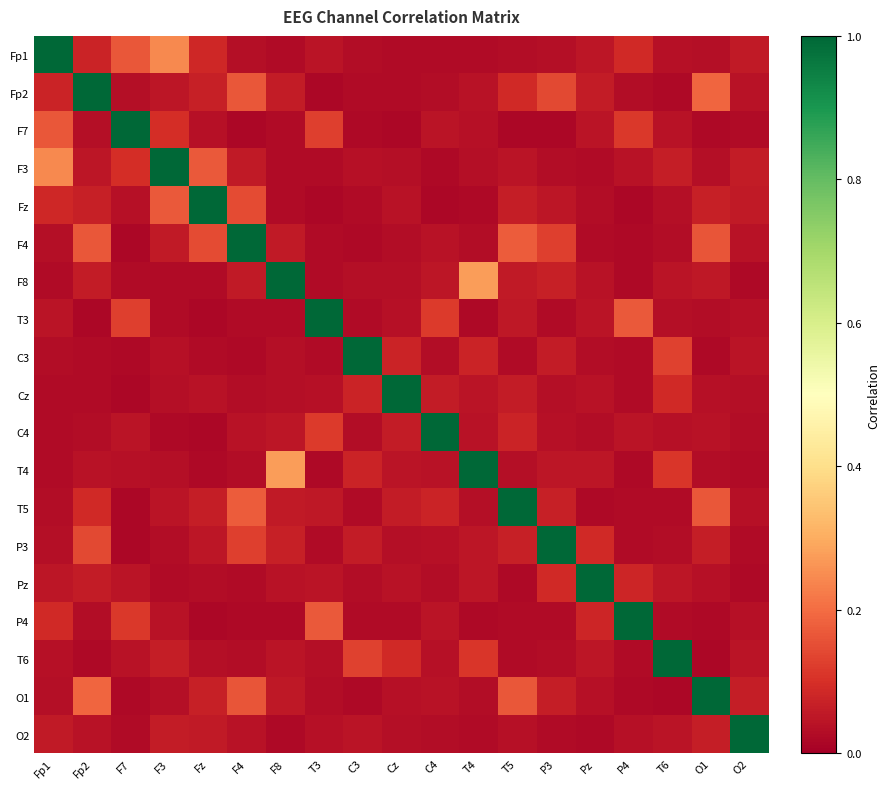

Reading left to right, what are all the values shown in this chart?

Fp1: Fp1=1.0	Fp2=0.1	F7=0.2	F3=0.2	Fz=0.1	F4=0.0	F8=0.0	T3=0.0	C3=0.0	Cz=0.0	C4=0.0	T4=0.0	T5=0.0	P3=0.0	Pz=0.1	P4=0.1	T6=0.0	O1=0.0	O2=0.1
Fp2: Fp1=0.1	Fp2=1.0	F7=0.0	F3=0.0	Fz=0.1	F4=0.2	F8=0.1	T3=0.0	C3=0.0	Cz=0.0	C4=0.0	T4=0.0	T5=0.1	P3=0.1	Pz=0.1	P4=0.0	T6=0.0	O1=0.2	O2=0.0
F7: Fp1=0.2	Fp2=0.0	F7=1.0	F3=0.1	Fz=0.0	F4=0.0	F8=0.0	T3=0.1	C3=0.0	Cz=0.0	C4=0.0	T4=0.0	T5=0.0	P3=0.0	Pz=0.0	P4=0.1	T6=0.0	O1=0.0	O2=0.0
F3: Fp1=0.2	Fp2=0.0	F7=0.1	F3=1.0	Fz=0.2	F4=0.1	F8=0.0	T3=0.0	C3=0.0	Cz=0.0	C4=0.0	T4=0.0	T5=0.0	P3=0.0	Pz=0.0	P4=0.0	T6=0.1	O1=0.0	O2=0.1
Fz: Fp1=0.1	Fp2=0.1	F7=0.0	F3=0.2	Fz=1.0	F4=0.1	F8=0.0	T3=0.0	C3=0.0	Cz=0.0	C4=0.0	T4=0.0	T5=0.1	P3=0.0	Pz=0.0	P4=0.0	T6=0.0	O1=0.1	O2=0.1
F4: Fp1=0.0	Fp2=0.2	F7=0.0	F3=0.1	Fz=0.1	F4=1.0	F8=0.1	T3=0.0	C3=0.0	Cz=0.0	C4=0.0	T4=0.0	T5=0.2	P3=0.1	Pz=0.0	P4=0.0	T6=0.0	O1=0.2	O2=0.0
F8: Fp1=0.0	Fp2=0.1	F7=0.0	F3=0.0	Fz=0.0	F4=0.1	F8=1.0	T3=0.0	C3=0.0	Cz=0.0	C4=0.0	T4=0.3	T5=0.1	P3=0.1	Pz=0.0	P4=0.0	T6=0.0	O1=0.1	O2=0.0
T3: Fp1=0.0	Fp2=0.0	F7=0.1	F3=0.0	Fz=0.0	F4=0.0	F8=0.0	T3=1.0	C3=0.0	Cz=0.0	C4=0.1	T4=0.0	T5=0.1	P3=0.0	Pz=0.0	P4=0.2	T6=0.0	O1=0.0	O2=0.0
C3: Fp1=0.0	Fp2=0.0	F7=0.0	F3=0.0	Fz=0.0	F4=0.0	F8=0.0	T3=0.0	C3=1.0	Cz=0.1	C4=0.0	T4=0.1	T5=0.0	P3=0.1	Pz=0.0	P4=0.0	T6=0.1	O1=0.0	O2=0.0
Cz: Fp1=0.0	Fp2=0.0	F7=0.0	F3=0.0	Fz=0.0	F4=0.0	F8=0.0	T3=0.0	C3=0.1	Cz=1.0	C4=0.1	T4=0.0	T5=0.1	P3=0.0	Pz=0.0	P4=0.0	T6=0.1	O1=0.0	O2=0.0
C4: Fp1=0.0	Fp2=0.0	F7=0.0	F3=0.0	Fz=0.0	F4=0.0	F8=0.0	T3=0.1	C3=0.0	Cz=0.1	C4=1.0	T4=0.0	T5=0.1	P3=0.0	Pz=0.0	P4=0.0	T6=0.0	O1=0.0	O2=0.0
T4: Fp1=0.0	Fp2=0.0	F7=0.0	F3=0.0	Fz=0.0	F4=0.0	F8=0.3	T3=0.0	C3=0.1	Cz=0.0	C4=0.0	T4=1.0	T5=0.0	P3=0.1	Pz=0.0	P4=0.0	T6=0.1	O1=0.0	O2=0.0
T5: Fp1=0.0	Fp2=0.1	F7=0.0	F3=0.0	Fz=0.1	F4=0.2	F8=0.1	T3=0.1	C3=0.0	Cz=0.1	C4=0.1	T4=0.0	T5=1.0	P3=0.1	Pz=0.0	P4=0.0	T6=0.0	O1=0.2	O2=0.0
P3: Fp1=0.0	Fp2=0.1	F7=0.0	F3=0.0	Fz=0.0	F4=0.1	F8=0.1	T3=0.0	C3=0.1	Cz=0.0	C4=0.0	T4=0.1	T5=0.1	P3=1.0	Pz=0.1	P4=0.0	T6=0.0	O1=0.1	O2=0.0
Pz: Fp1=0.1	Fp2=0.1	F7=0.0	F3=0.0	Fz=0.0	F4=0.0	F8=0.0	T3=0.0	C3=0.0	Cz=0.0	C4=0.0	T4=0.0	T5=0.0	P3=0.1	Pz=1.0	P4=0.1	T6=0.0	O1=0.0	O2=0.0
P4: Fp1=0.1	Fp2=0.0	F7=0.1	F3=0.0	Fz=0.0	F4=0.0	F8=0.0	T3=0.2	C3=0.0	Cz=0.0	C4=0.0	T4=0.0	T5=0.0	P3=0.0	Pz=0.1	P4=1.0	T6=0.0	O1=0.0	O2=0.0
T6: Fp1=0.0	Fp2=0.0	F7=0.0	F3=0.1	Fz=0.0	F4=0.0	F8=0.0	T3=0.0	C3=0.1	Cz=0.1	C4=0.0	T4=0.1	T5=0.0	P3=0.0	Pz=0.0	P4=0.0	T6=1.0	O1=0.0	O2=0.0
O1: Fp1=0.0	Fp2=0.2	F7=0.0	F3=0.0	Fz=0.1	F4=0.2	F8=0.1	T3=0.0	C3=0.0	Cz=0.0	C4=0.0	T4=0.0	T5=0.2	P3=0.1	Pz=0.0	P4=0.0	T6=0.0	O1=1.0	O2=0.1
O2: Fp1=0.1	Fp2=0.0	F7=0.0	F3=0.1	Fz=0.1	F4=0.0	F8=0.0	T3=0.0	C3=0.0	Cz=0.0	C4=0.0	T4=0.0	T5=0.0	P3=0.0	Pz=0.0	P4=0.0	T6=0.0	O1=0.1	O2=1.0